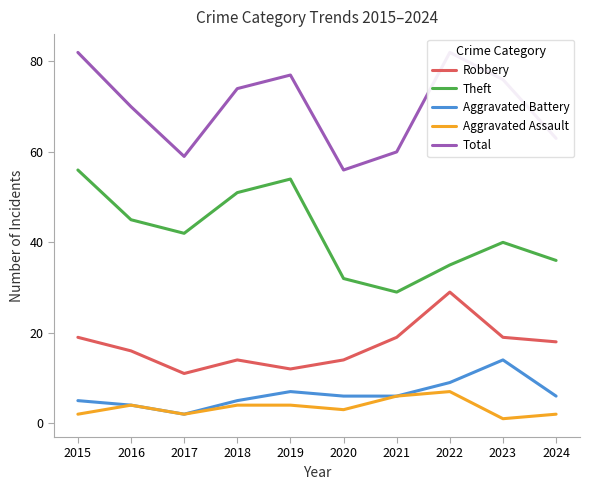

True or false: Aggravated Battery and Total intersect in this chart.

False